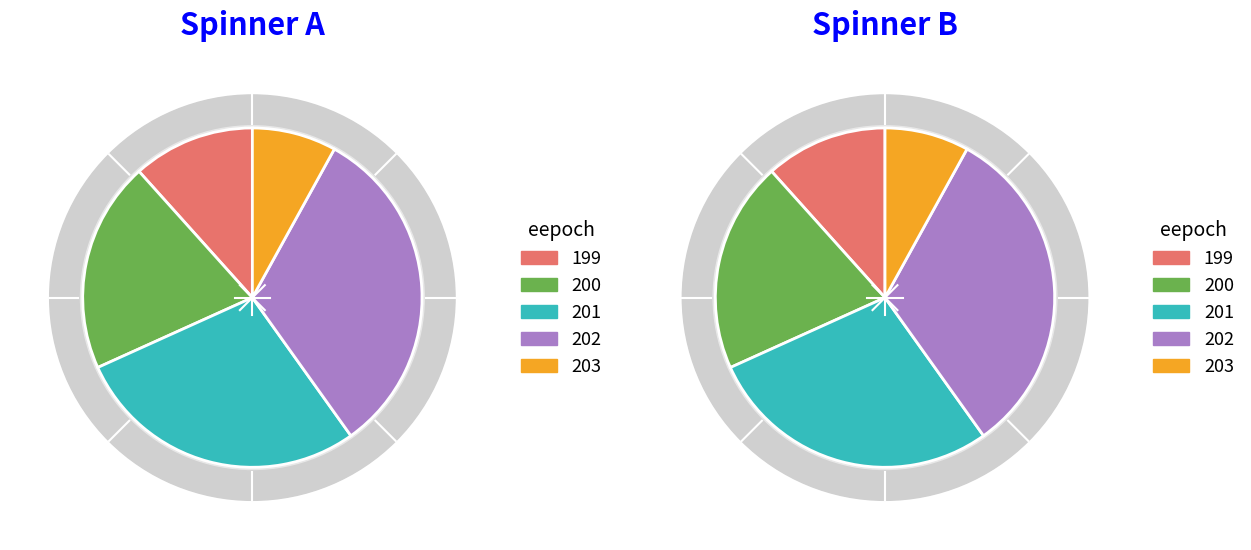

Rank the categories by value from lowest to highest.

203, 199, 200, 201, 202